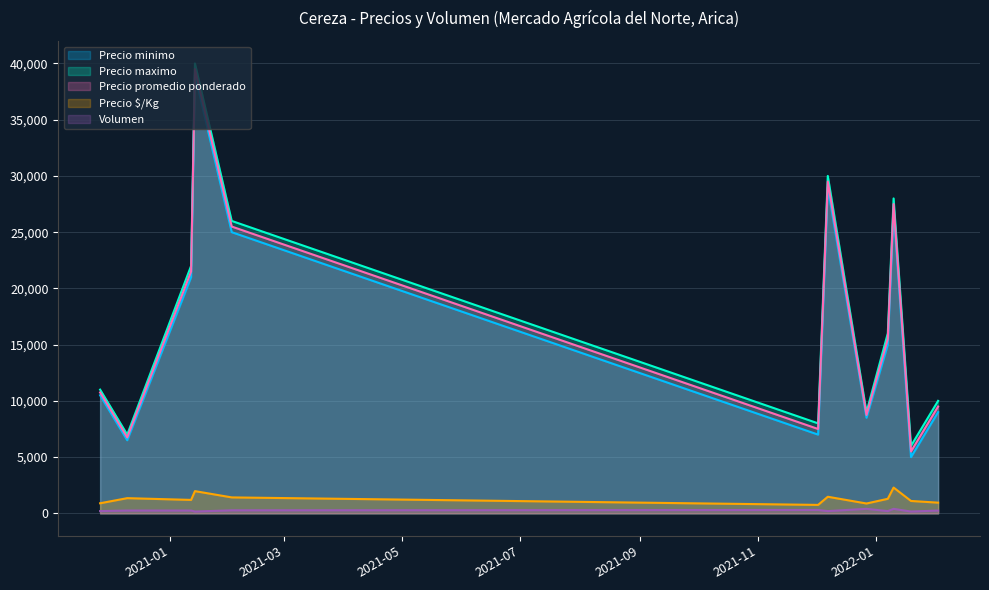

At which label is Precio $/Kg closest to 1521?

2021-12-07